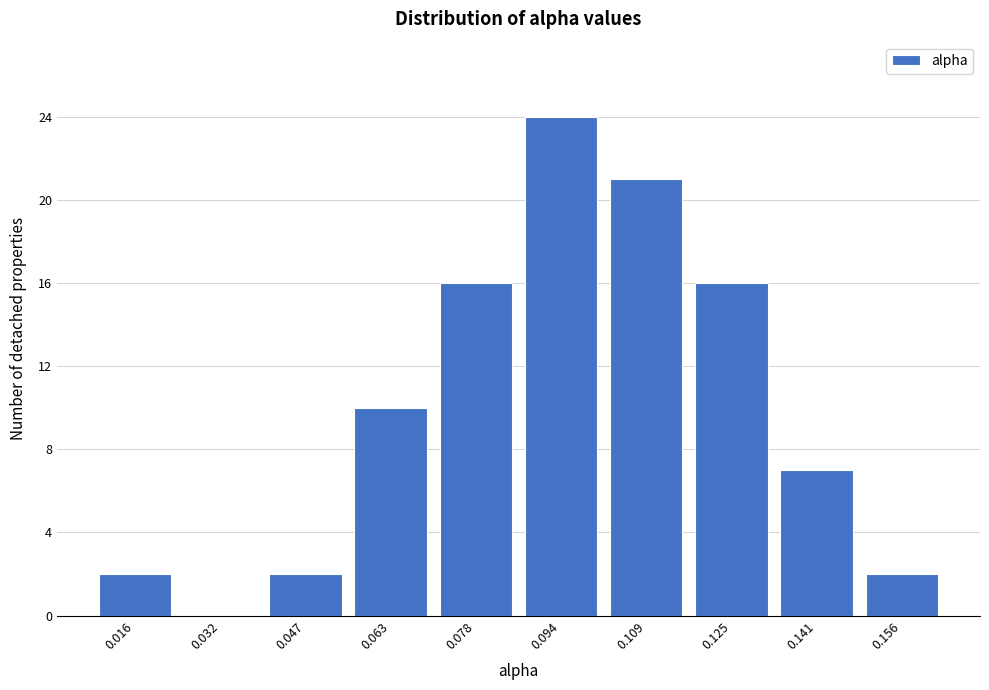

Reading left to right, transcribe all the data shown in this chart.

0.016=2	0.032=0	0.047=2	0.063=10	0.078=16	0.094=24	0.109=21	0.125=16	0.141=7	0.156=2